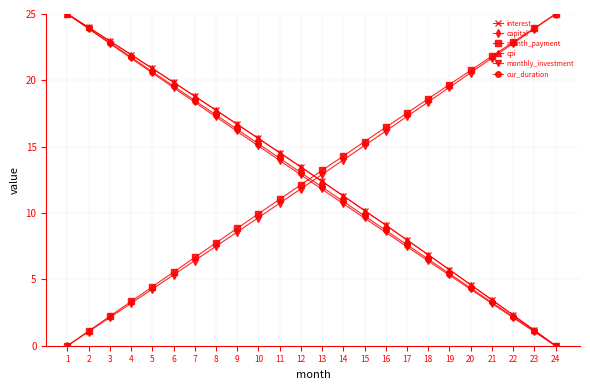

How many categories are shown in the chart?

24